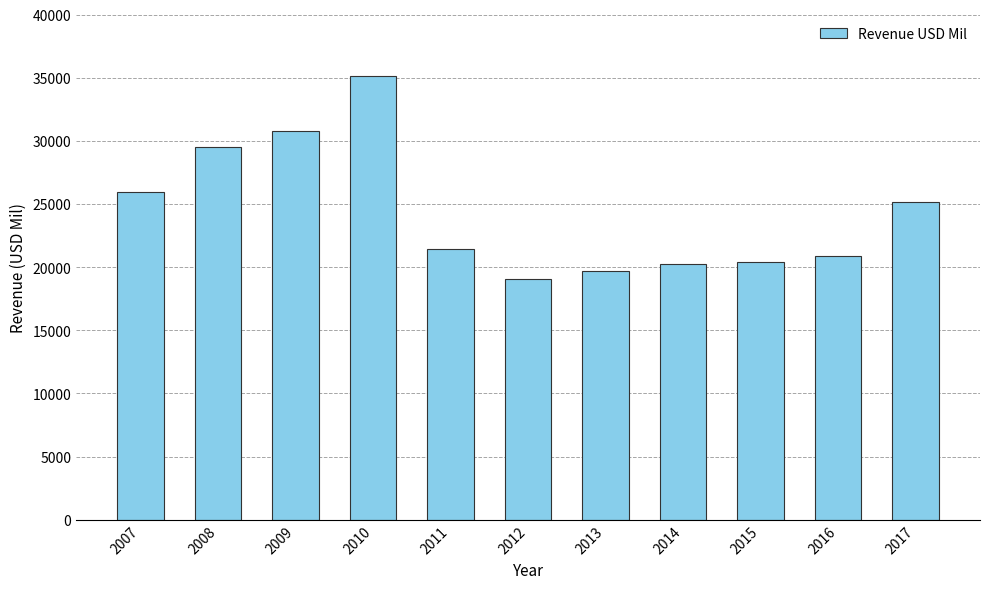

How many categories are shown in the chart?

11